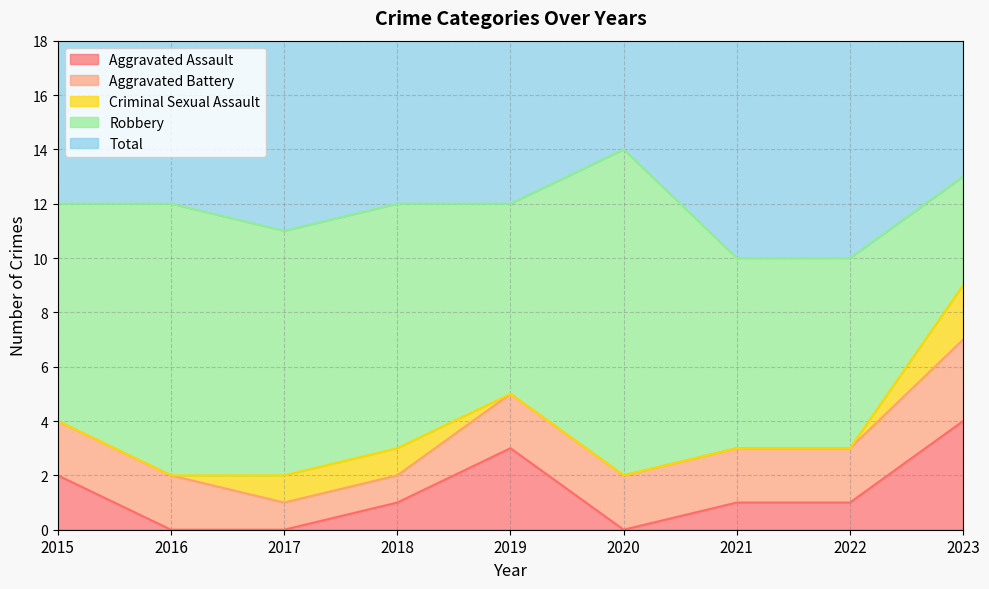

What is the value of the Total point at the 5th from the left?

12